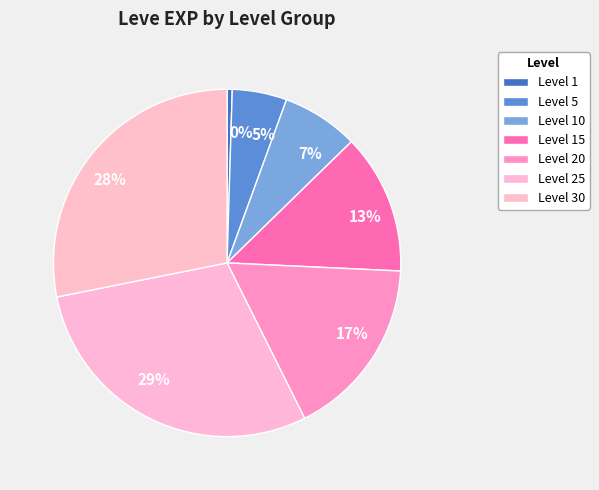

To the nearest percent, what percentage of the pie is 28%?

28%